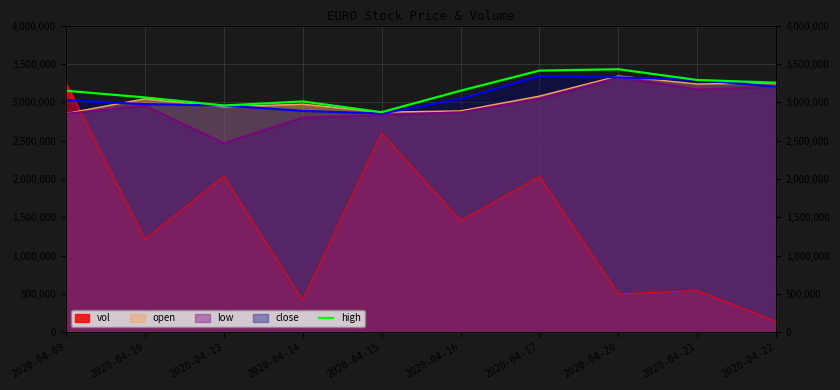

What is the greatest value displayed?

3430000